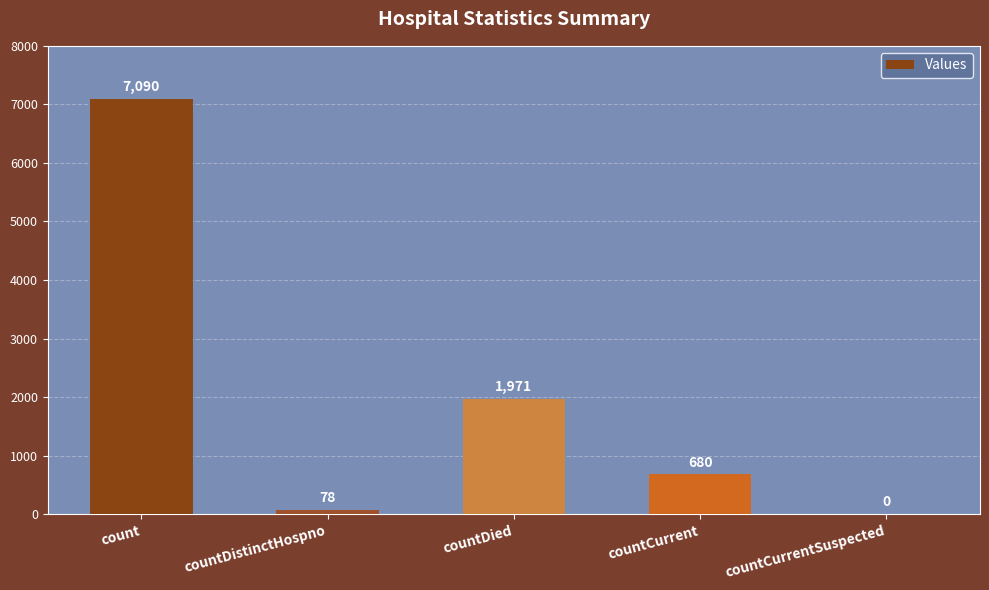

Reading left to right, what are all the values shown in this chart?

7090	78	1971	680	0